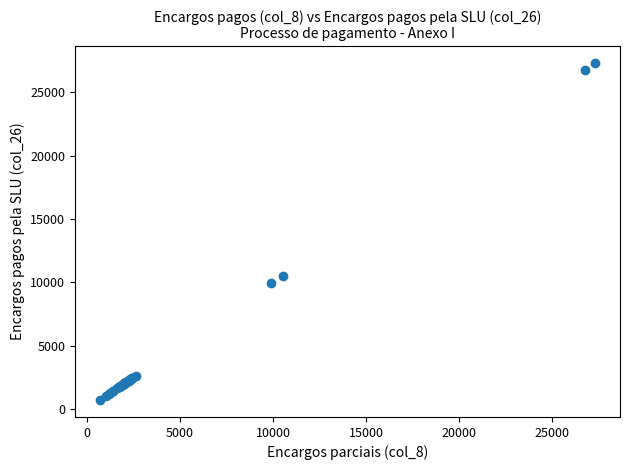

What Y value in the scatter plot is closest to 13997?

10510.1